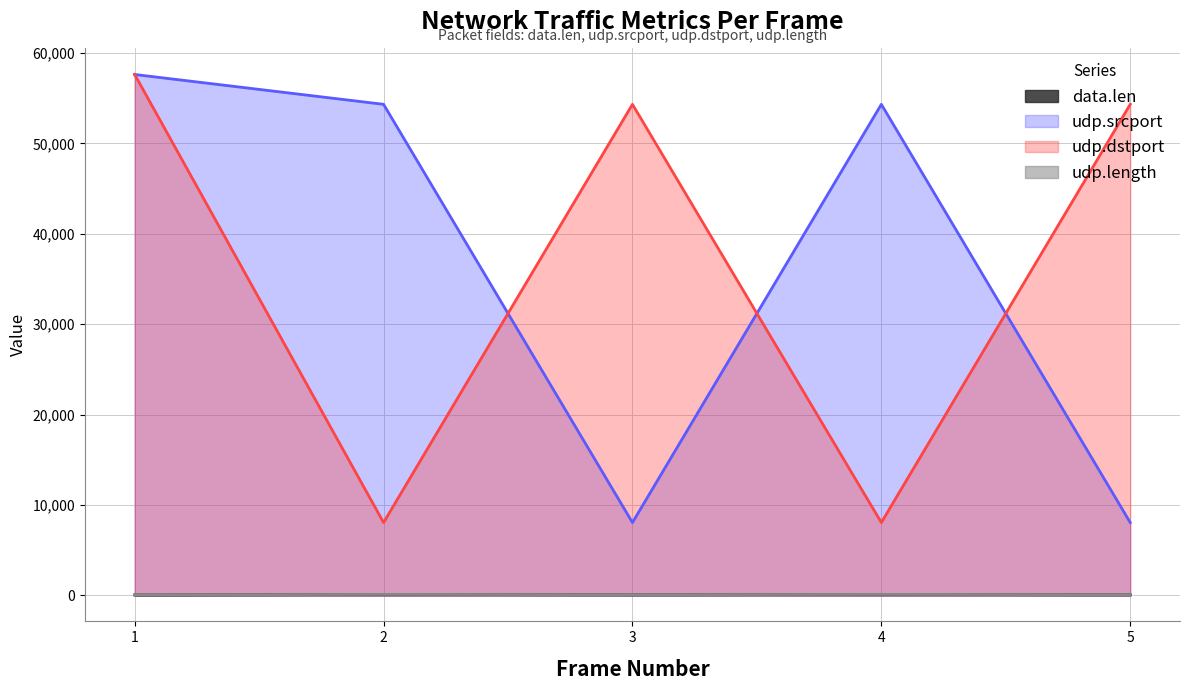

Is the value of data.len at 5 greater than the value of udp.dstport at 4?

No